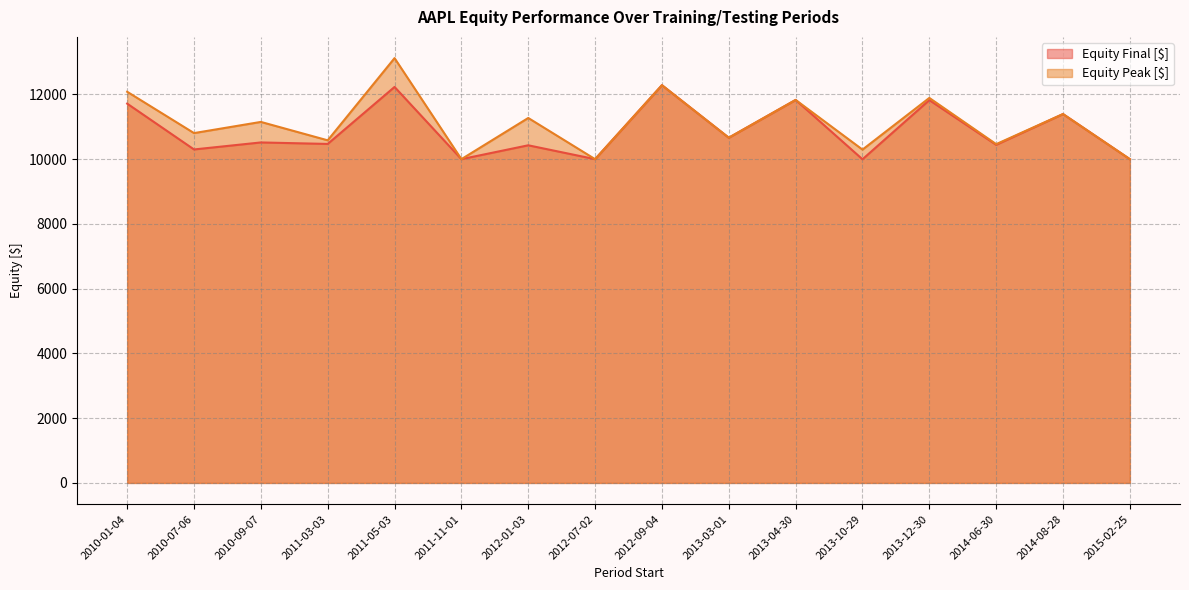

How many distinct data groups are displayed?

2